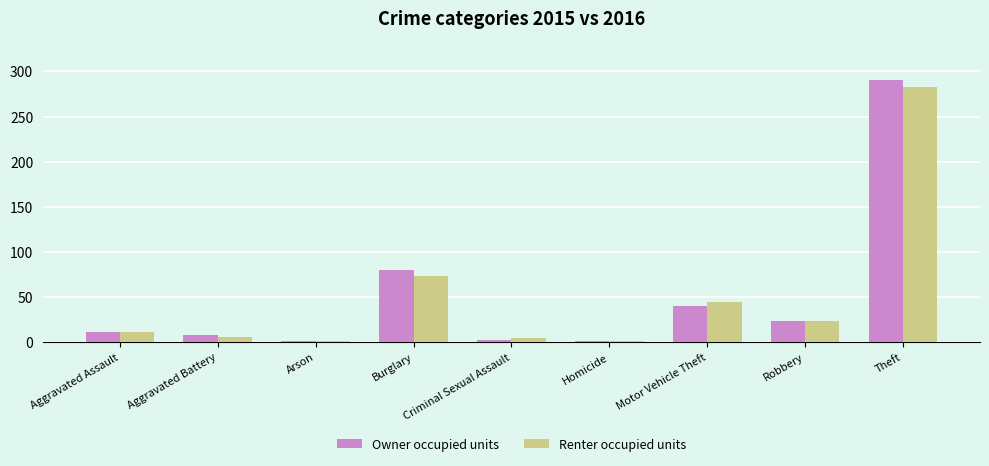

At which category is the sum across all series the highest?

Theft